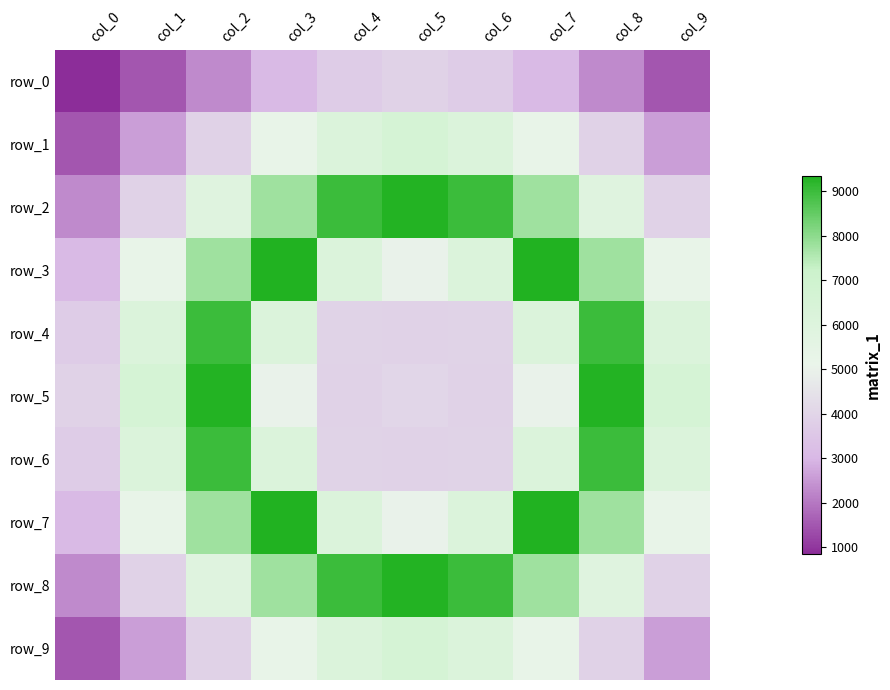

What is the difference between the row_7 values at col_6 and col_1?

931